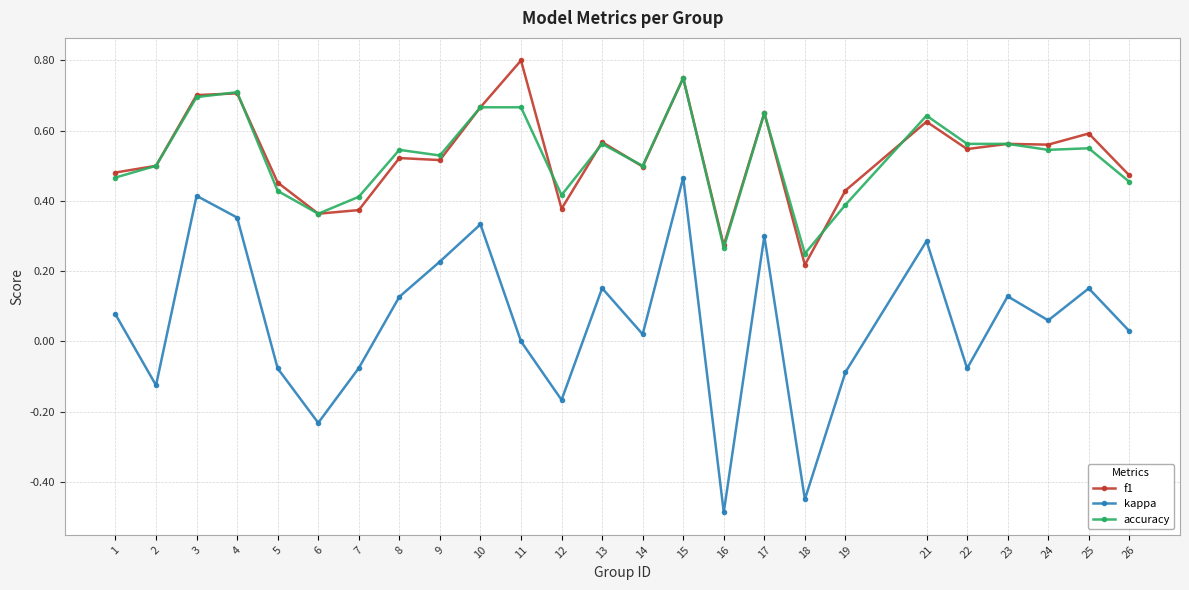

At which label does accuracy reach its peak?

15